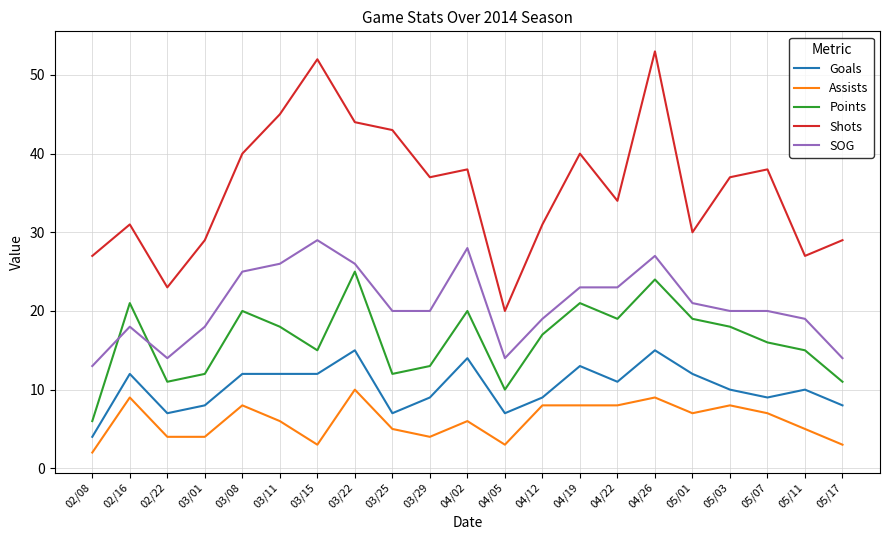

What is the approximate value of Assists at 05/01?

7